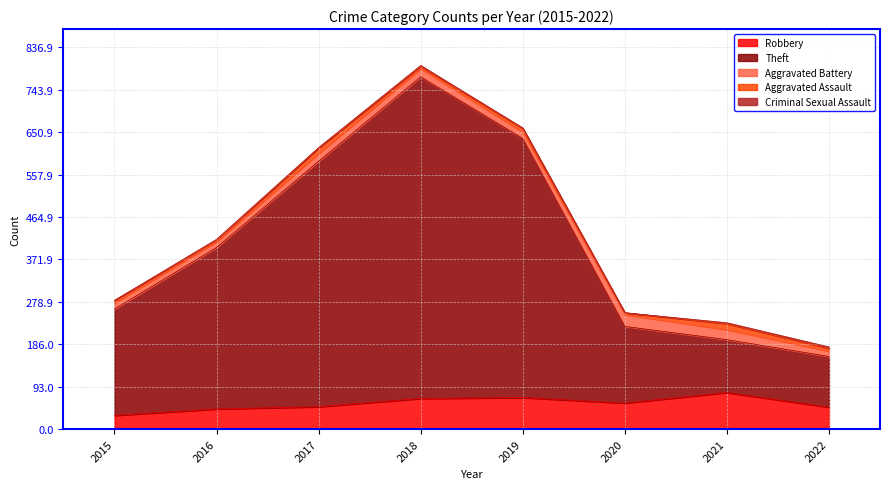

What are all the series names shown in the legend?

Robbery, Theft, Aggravated Battery, Aggravated Assault, Criminal Sexual Assault